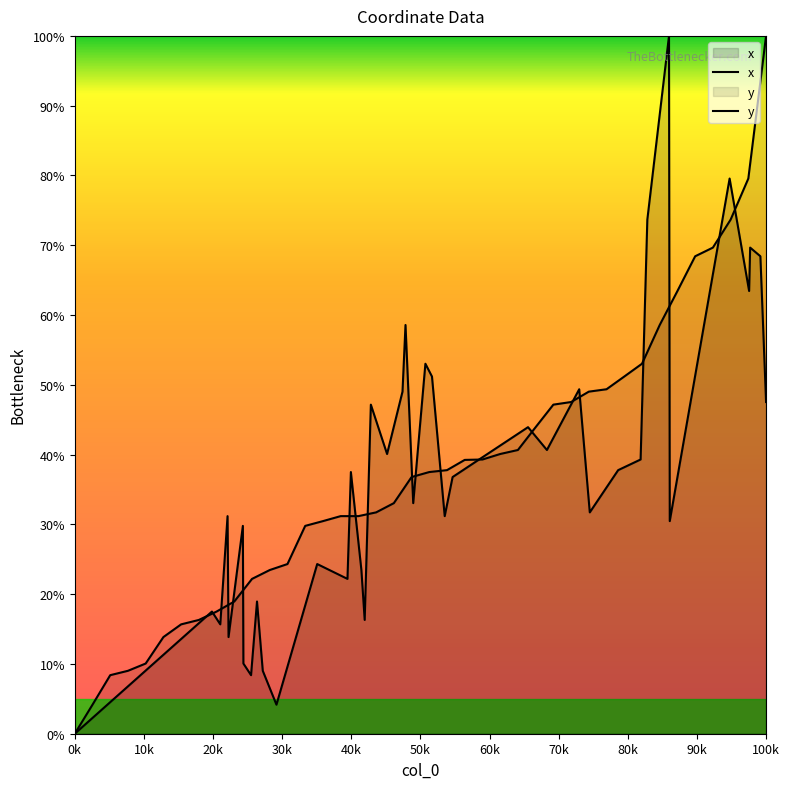

True or false: x has a value of 60.5 at 30.

False